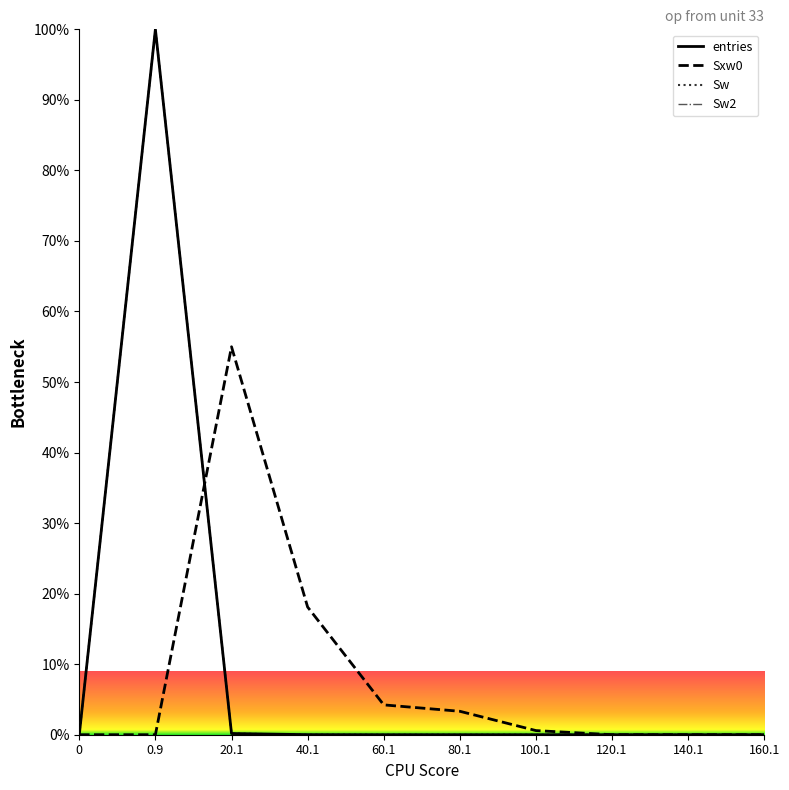

Does the chart have visible grid lines?

Yes